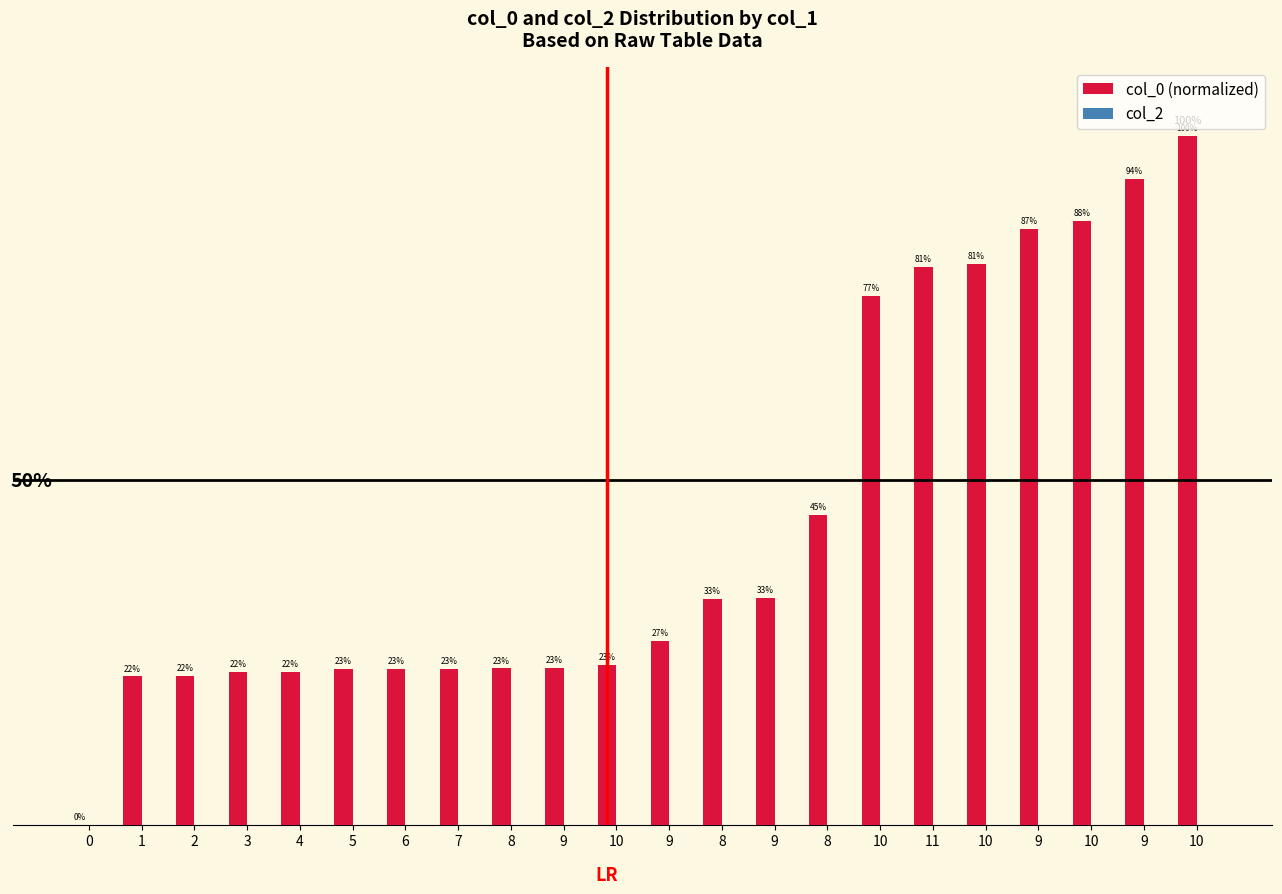

What is the label of the 11th bar from the right?

9